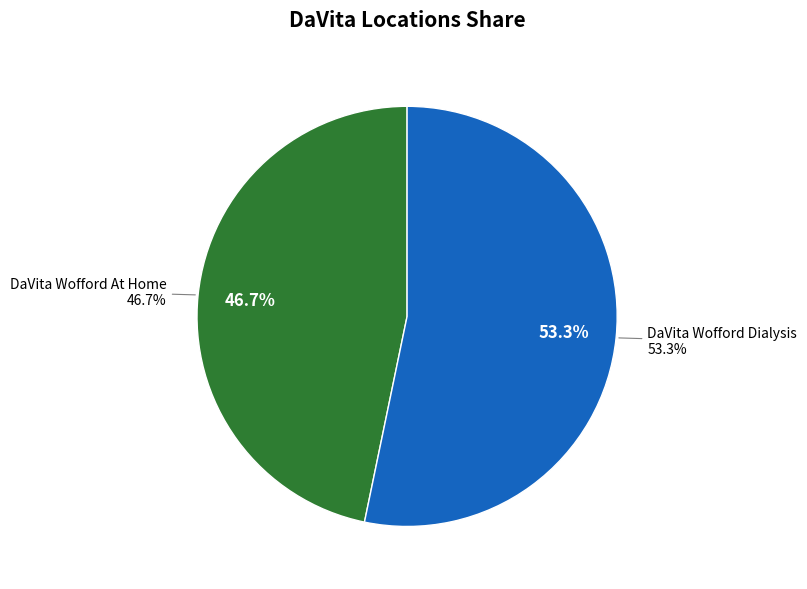

What percentage is the DaVita Wofford Dialysis slice, to the nearest percent?

53%